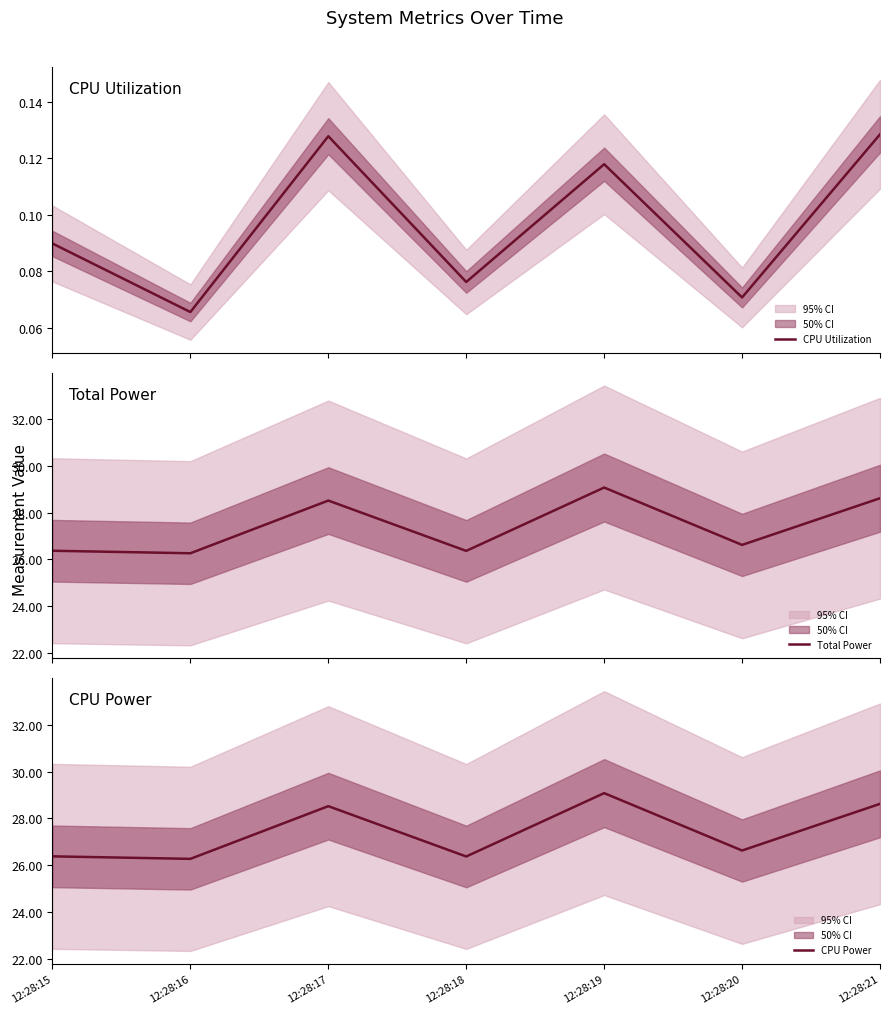

Which category has the lowest value across all series?

12:28:16